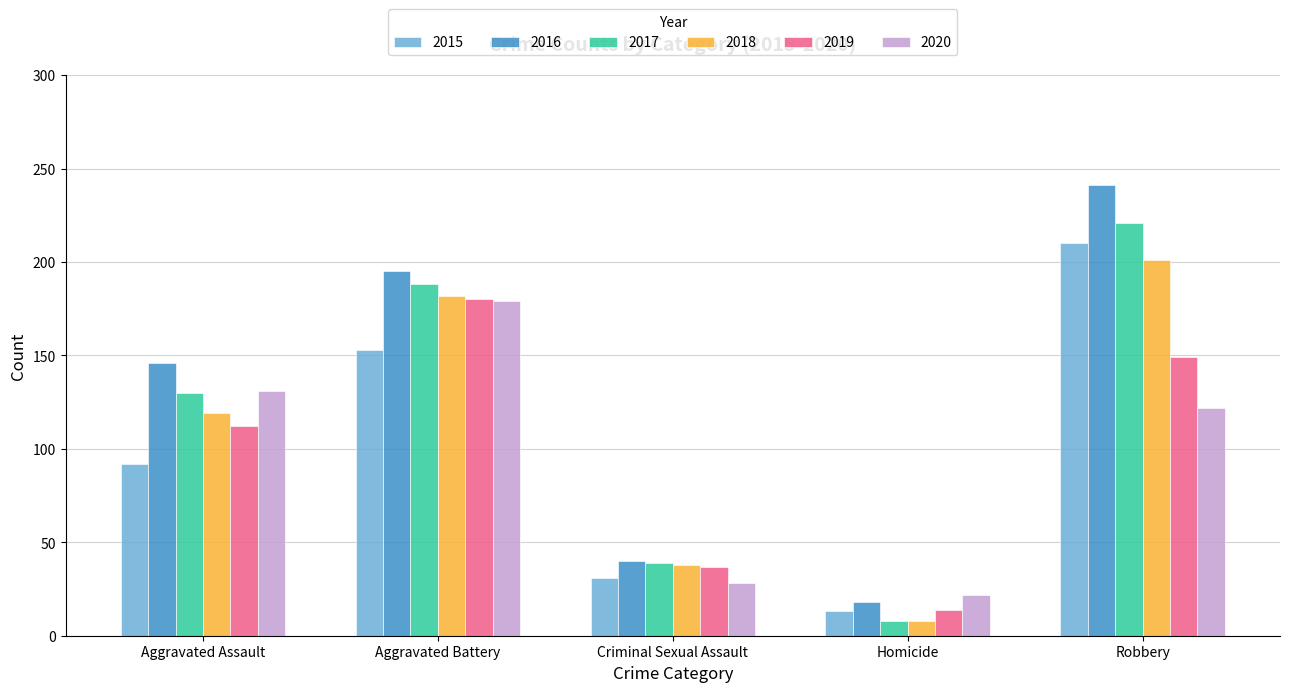

What is the minimum value for 2020?

22